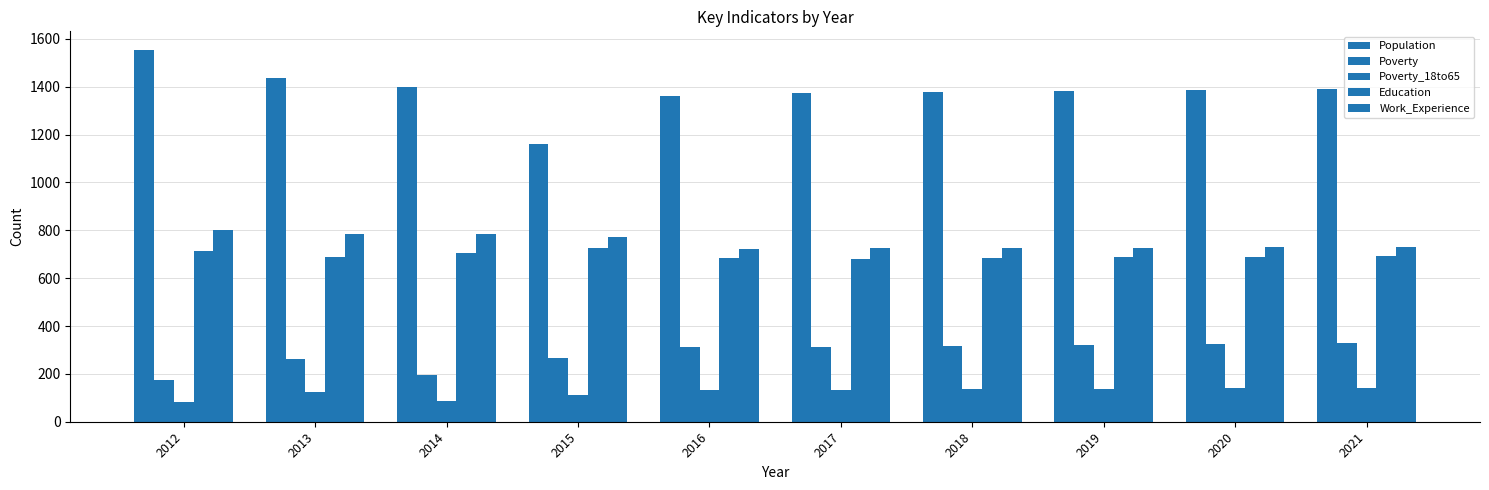

The value of Poverty_18to65 at 2018 is 51. True or false?

False